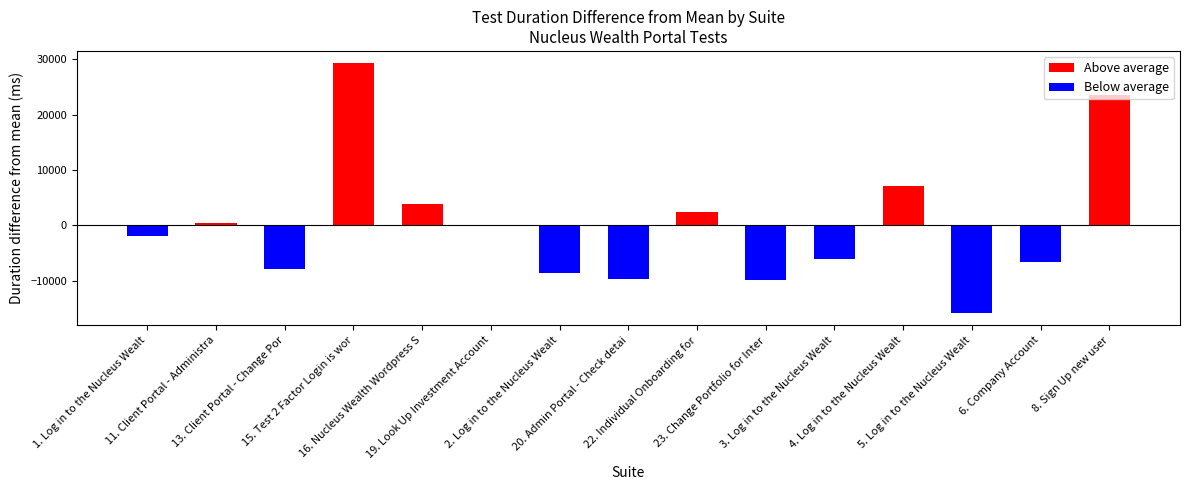

The chart shows a value of 2842 at 13. Client Portal - Change Portfolio. True or false?

False